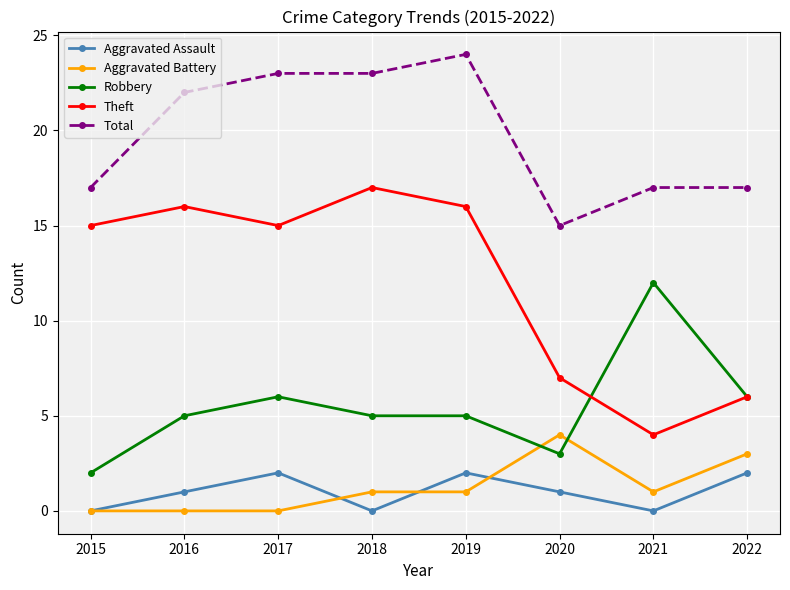

True or false: Theft has a value of 20 at 2015.

False